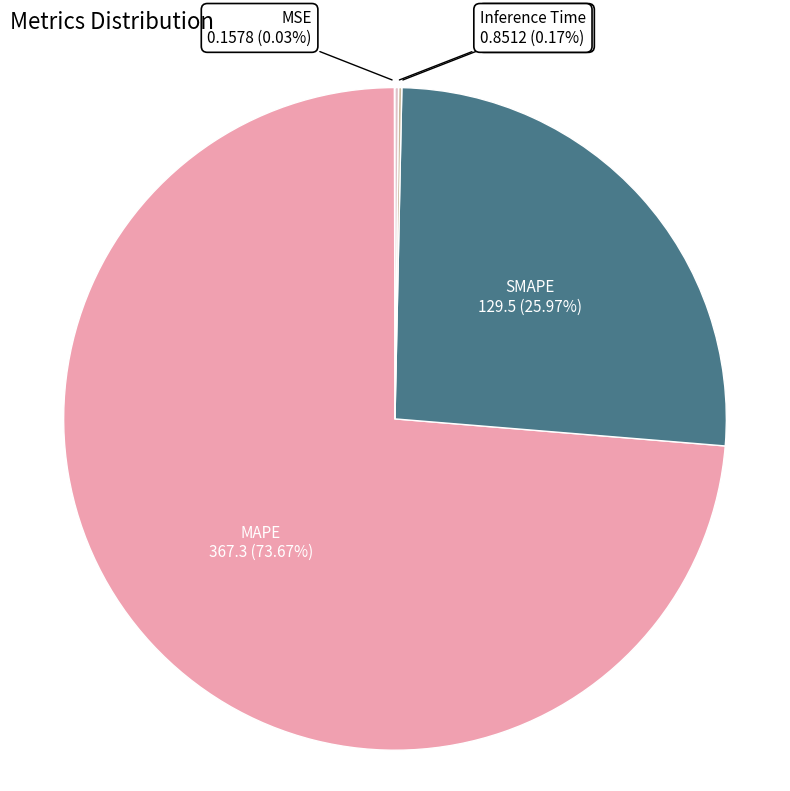

What is the largest slice in the pie chart?

MAPE